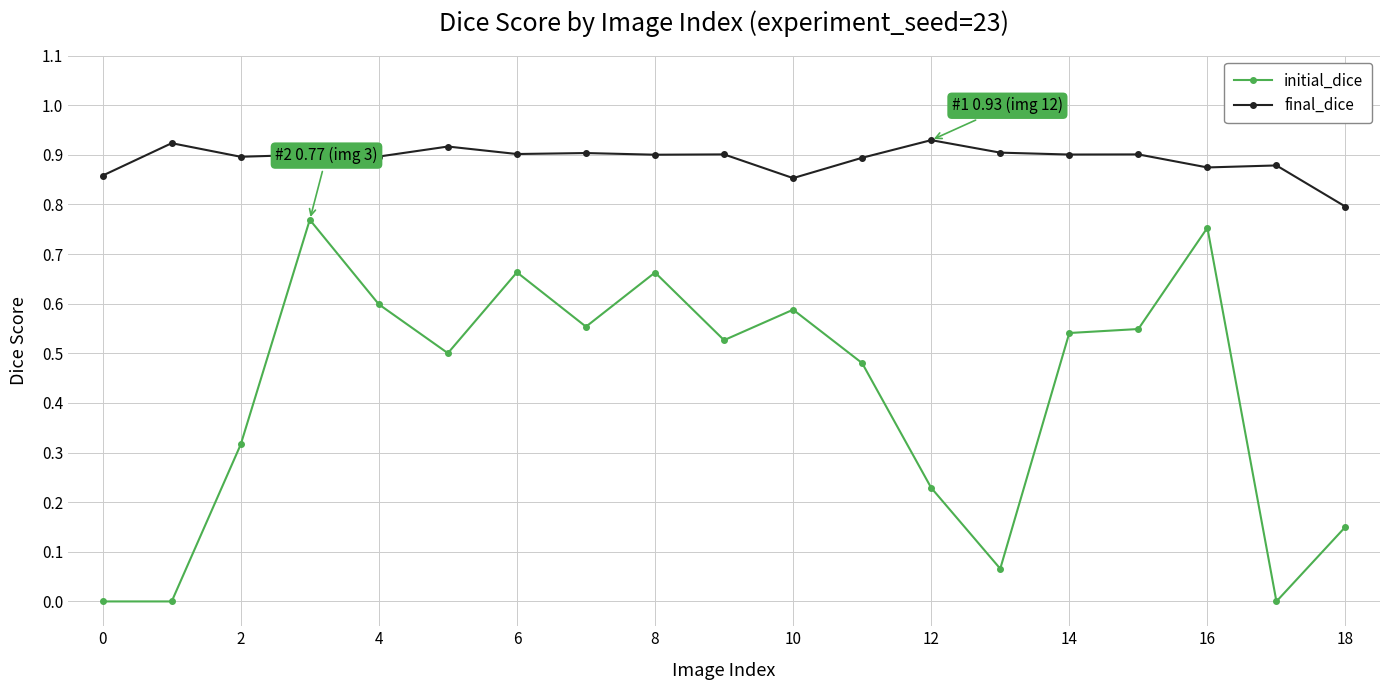

Which series has the widest spread of values?

initial_dice